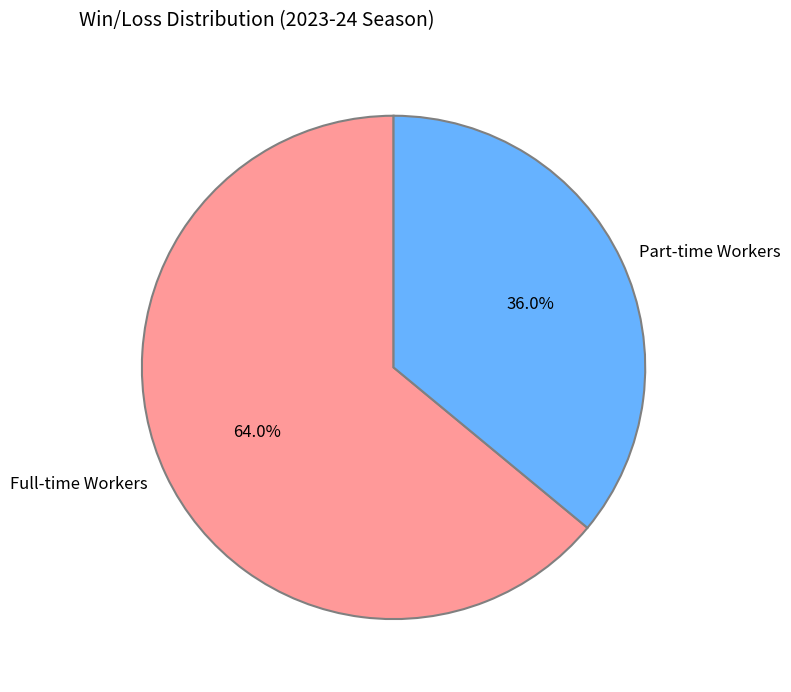

To the nearest percent, what is the difference between the largest and smallest slice percentages?

28%